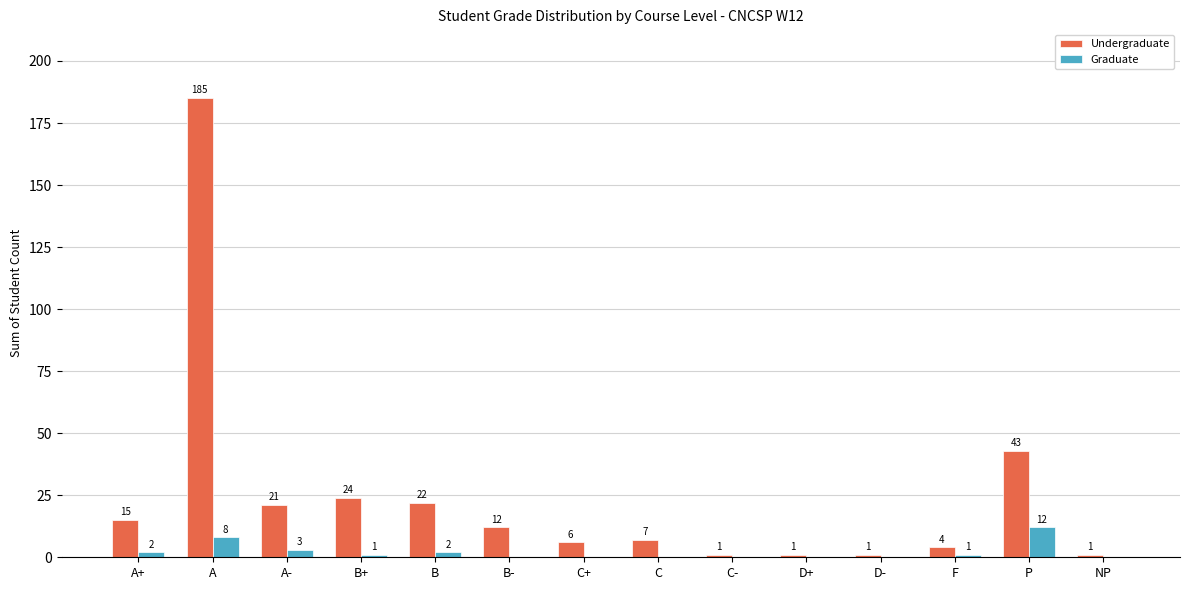

Between C and NP, which series saw the biggest shift?

Undergraduate